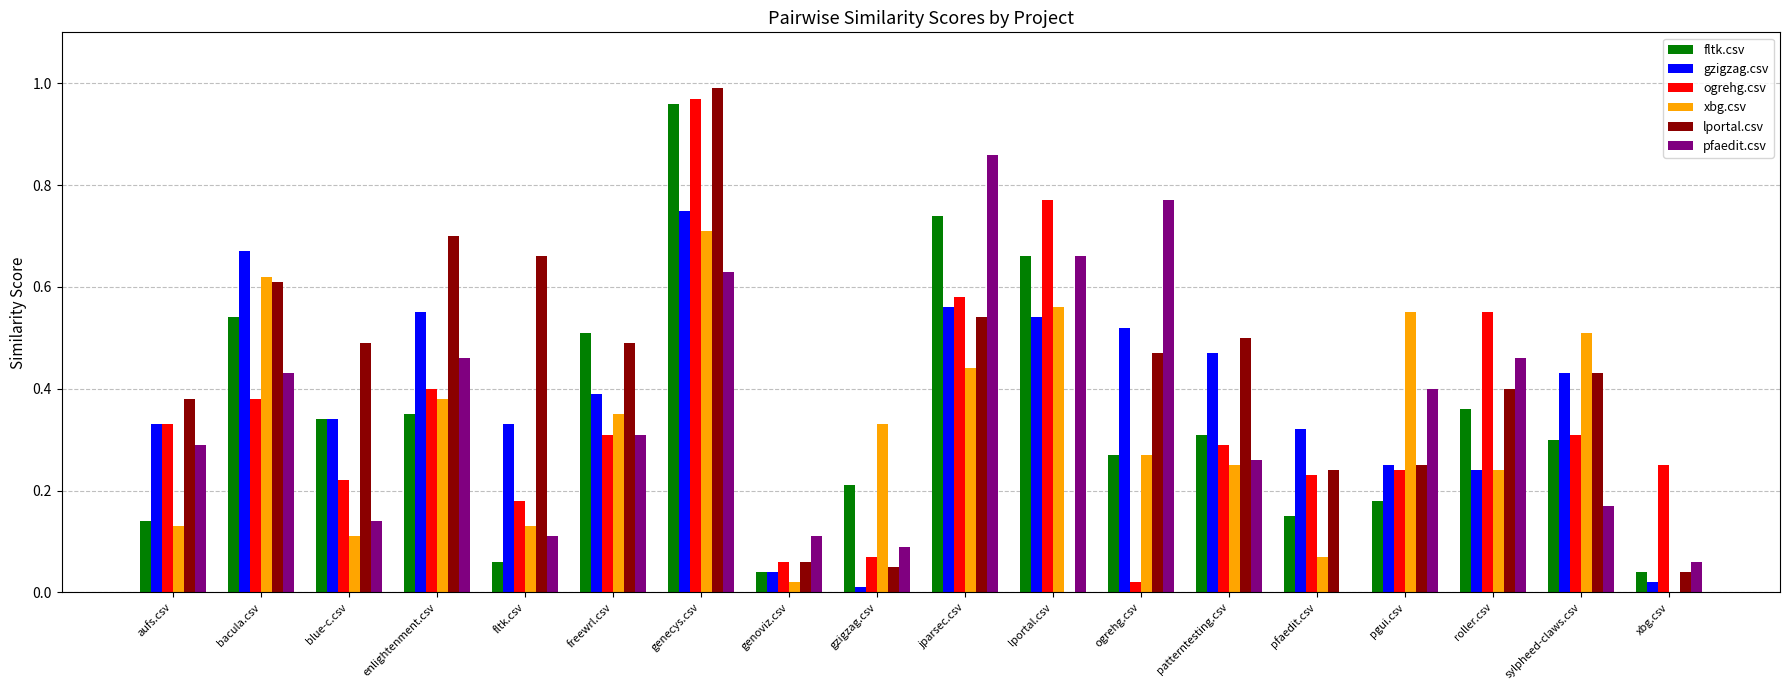

Which label corresponds to the largest value in the chart?

genecys.csv